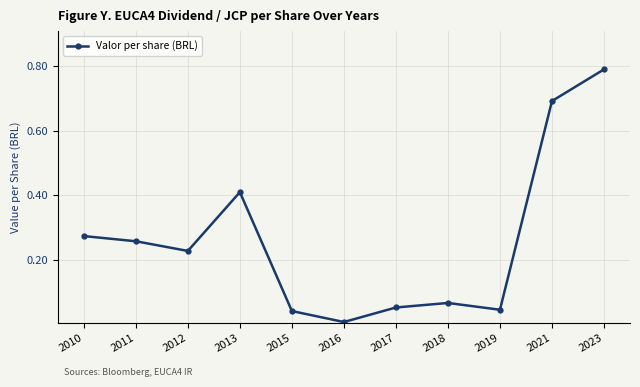

Where is the first local maximum?

2013